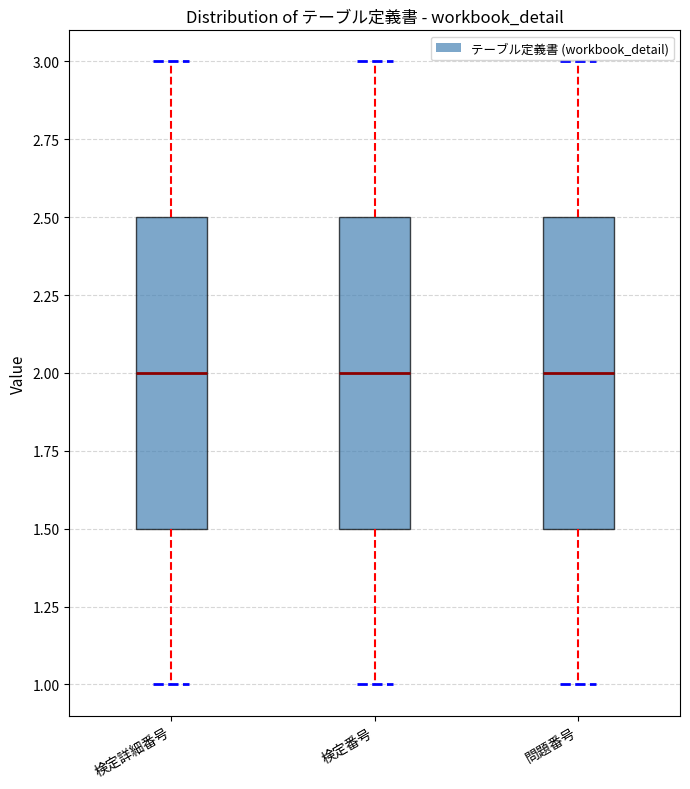

Reading left to right, read every box against the y-axis: the position of its median line, the range the box covers, and the ends of its whiskers. The values are not printed on the chart, so give them approximately, as read against the axis.

検定詳細番号: median 2.0, box 1.5 to 2.5, whiskers 1.0 to 3.0
検定番号: median 2.0, box 1.5 to 2.5, whiskers 1.0 to 3.0
問題番号: median 2.0, box 1.5 to 2.5, whiskers 1.0 to 3.0